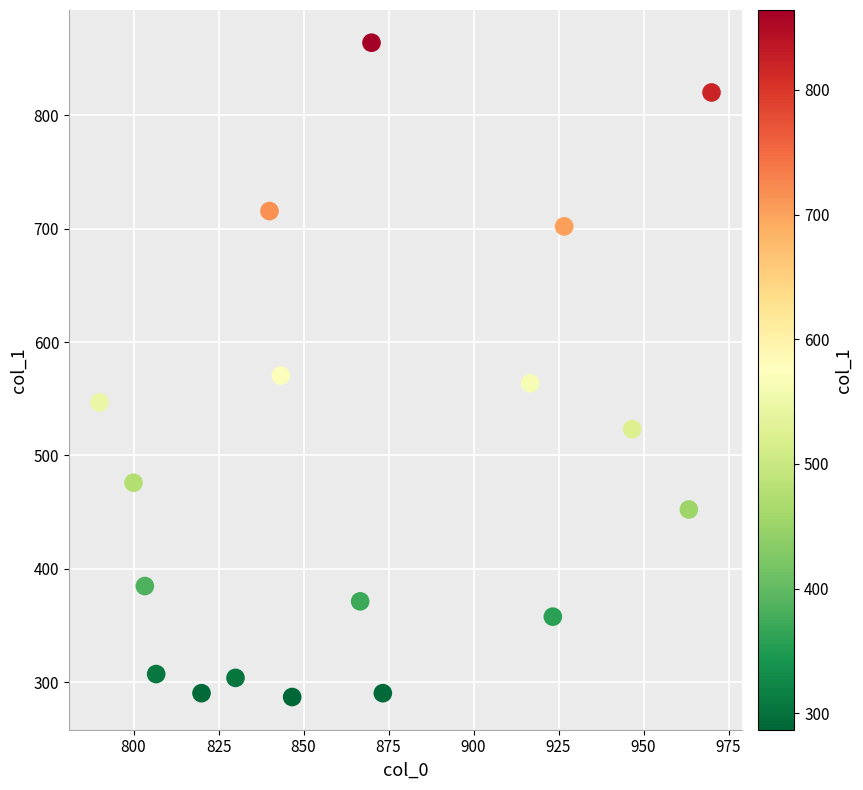

What is the range of X values (max minus min)?

180.0